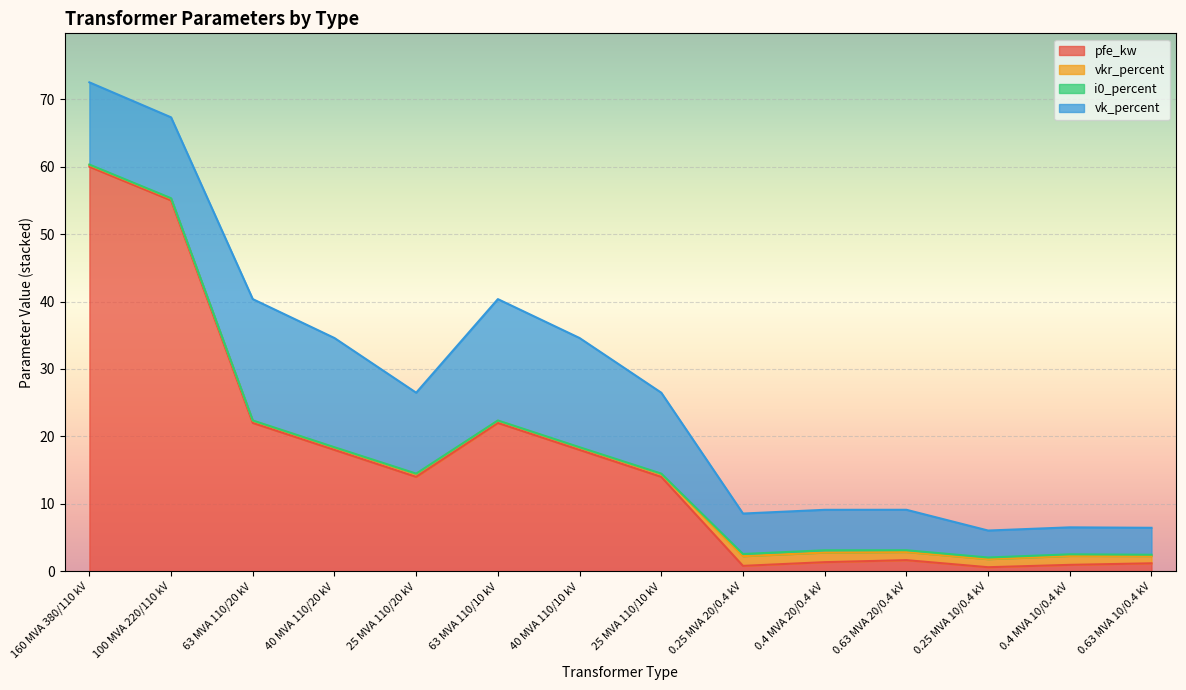

List the labels in order of vk_percent value, largest first.

63 MVA 110/20 kV, 63 MVA 110/10 kV, 40 MVA 110/20 kV, 40 MVA 110/10 kV, 160 MVA 380/110 kV, 100 MVA 220/110 kV, 25 MVA 110/20 kV, 25 MVA 110/10 kV, 0.25 MVA 20/0.4 kV, 0.4 MVA 20/0.4 kV, 0.63 MVA 20/0.4 kV, 0.25 MVA 10/0.4 kV, 0.4 MVA 10/0.4 kV, 0.63 MVA 10/0.4 kV